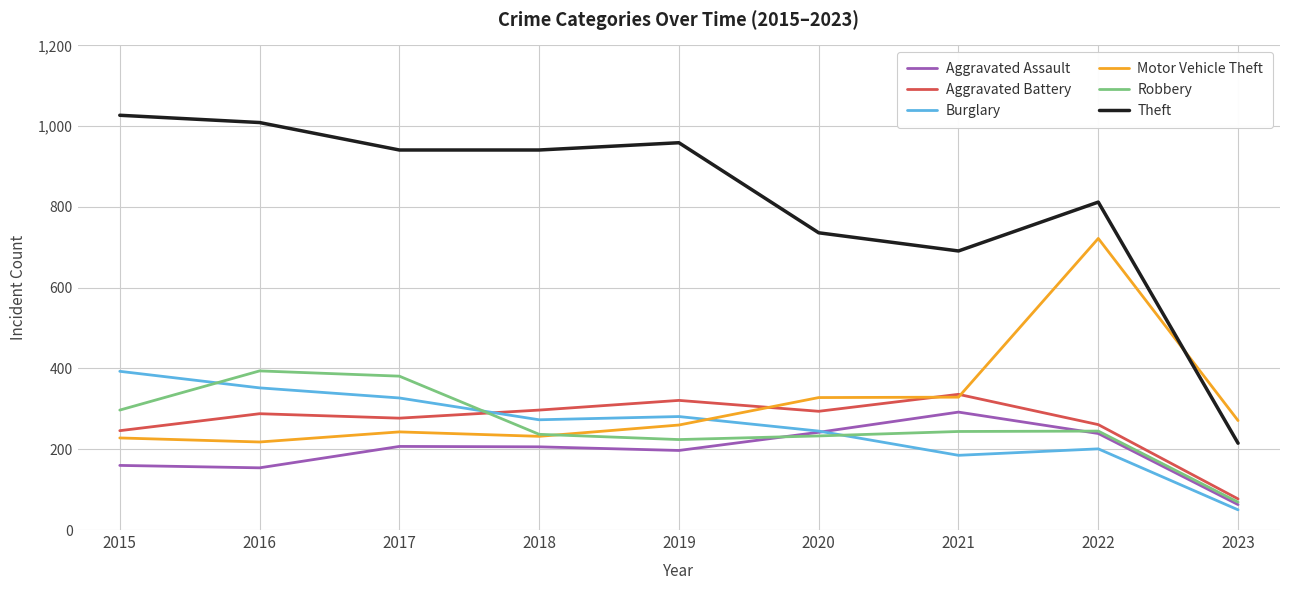

What is the total value across all series at 2016?

2415